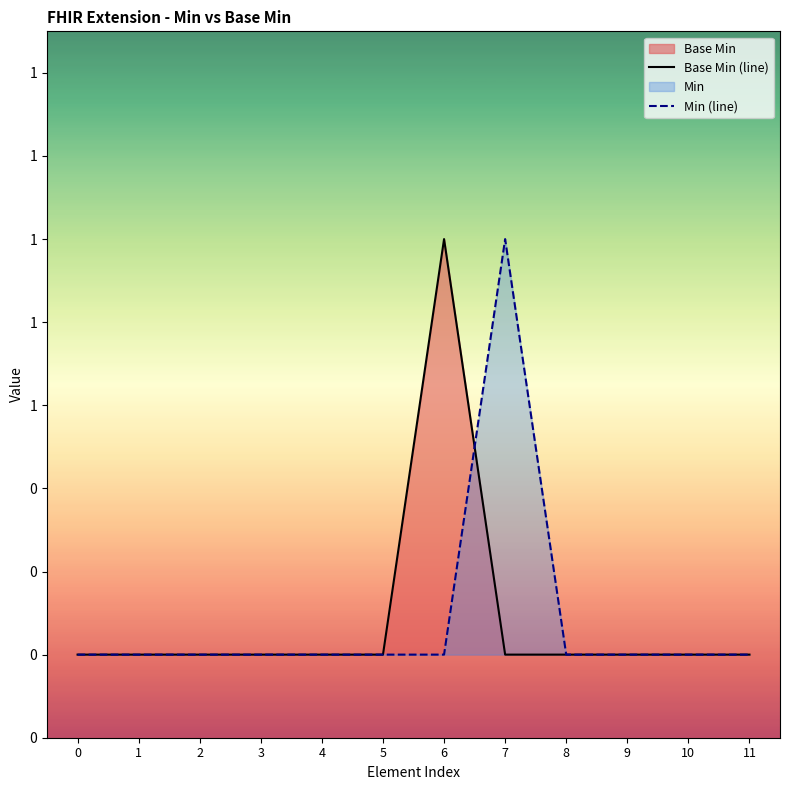

How many values in the Min (line) series exceed 0?

1